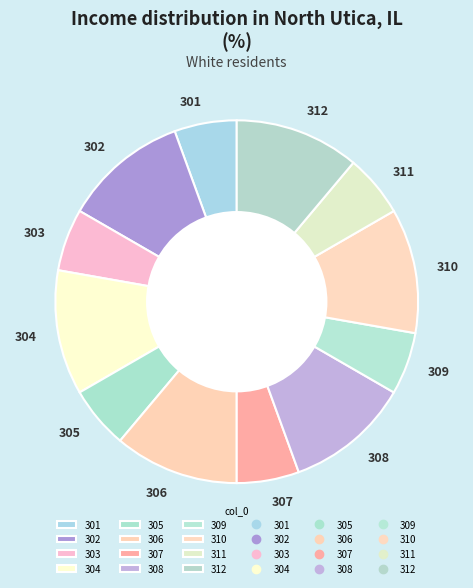

Approximately how many times larger is the value at 302 compared to 307?

2.0